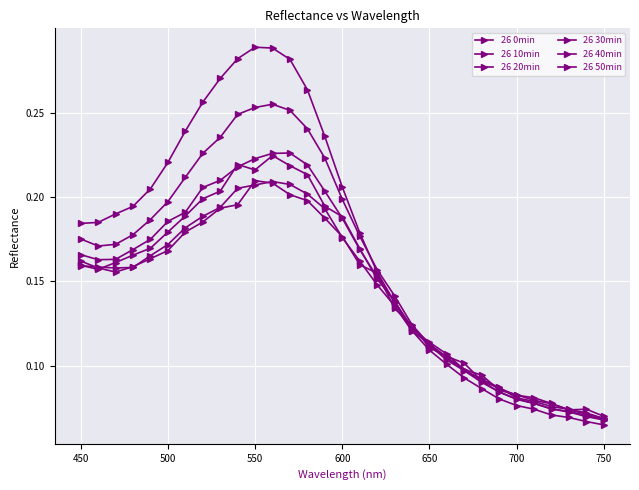

What is the average value of the 26 0min series?

0.2